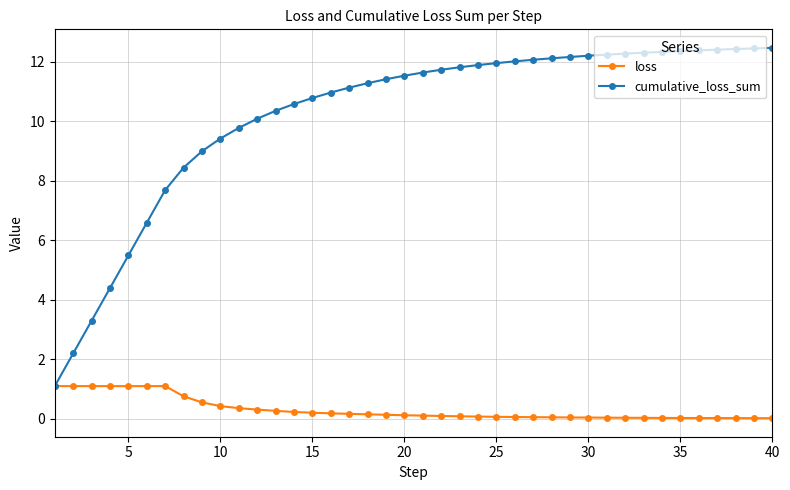

How many categories are shown in the chart?

40